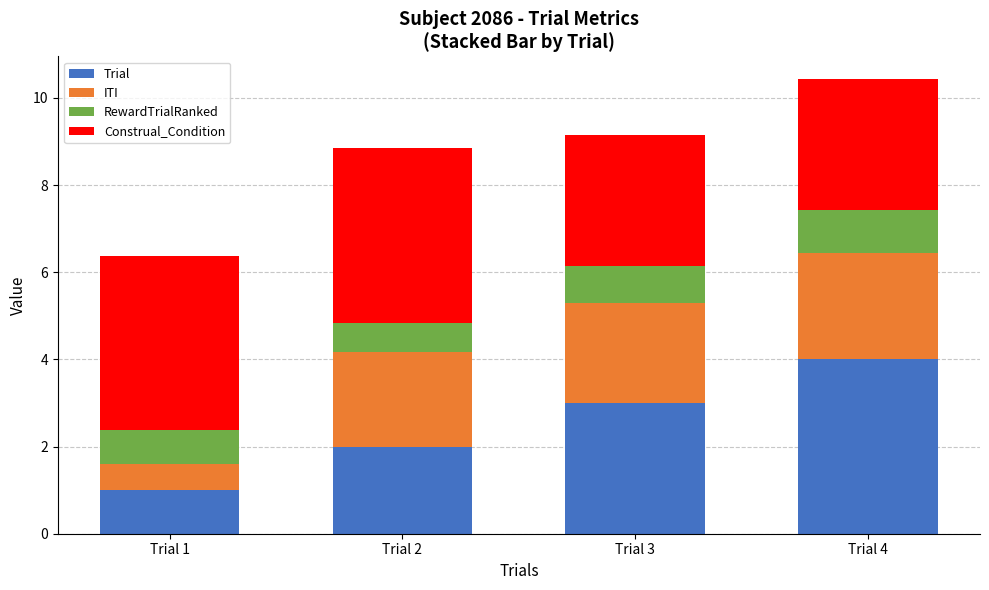

At Trial 4, list the series in order from smallest to largest.

RewardTrialRanked, ITI, Construal_Condition, Trial